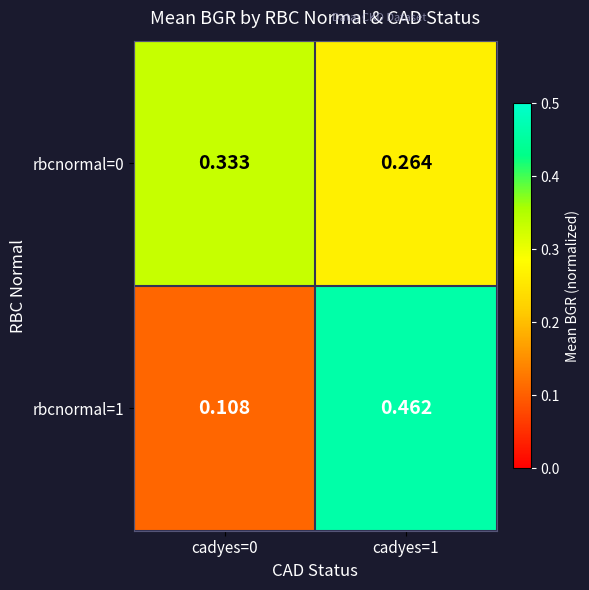

Is the value of rbcnormal=1 at cadyes=1 greater than the value of rbcnormal=0 at cadyes=0?

Yes